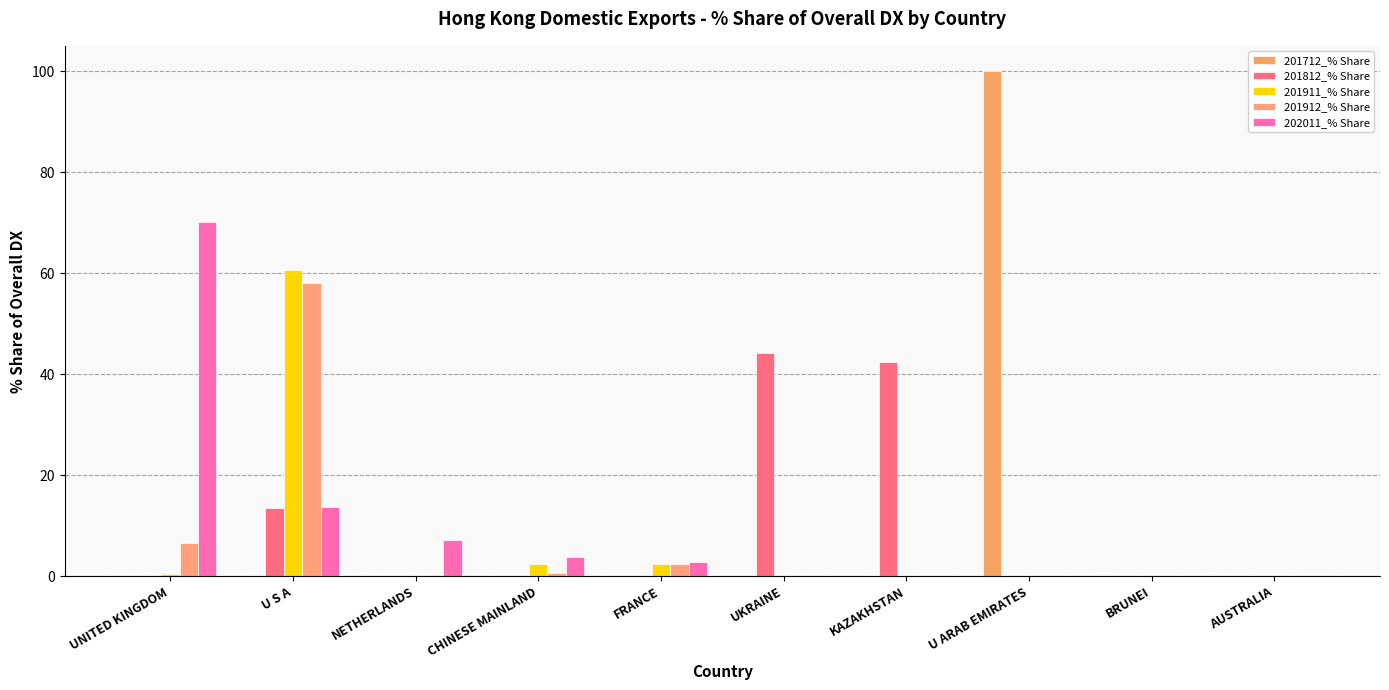

Reading left to right, transcribe all the data shown in this chart.

201712_% Share: UNITED KINGDOM=0.0	U S A=0.0	NETHERLANDS=0.0	CHINESE MAINLAND=0.0	FRANCE=0.0	UKRAINE=0.0	KAZAKHSTAN=0.0	U ARAB EMIRATES=100.0	BRUNEI=0.0	AUSTRALIA=0.0
201812_% Share: UNITED KINGDOM=0.0	U S A=13.4	NETHERLANDS=0.0	CHINESE MAINLAND=0.0	FRANCE=0.0	UKRAINE=44.2	KAZAKHSTAN=42.4	U ARAB EMIRATES=0.0	BRUNEI=0.0	AUSTRALIA=0.0
201911_% Share: UNITED KINGDOM=0.4	U S A=60.7	NETHERLANDS=0.2	CHINESE MAINLAND=2.4	FRANCE=2.4	UKRAINE=0.0	KAZAKHSTAN=0.0	U ARAB EMIRATES=0.0	BRUNEI=0.1	AUSTRALIA=0.0
201912_% Share: UNITED KINGDOM=6.6	U S A=58.0	NETHERLANDS=0.2	CHINESE MAINLAND=0.6	FRANCE=2.3	UKRAINE=0.0	KAZAKHSTAN=0.0	U ARAB EMIRATES=0.0	BRUNEI=0.1	AUSTRALIA=0.0
202011_% Share: UNITED KINGDOM=70.0	U S A=13.7	NETHERLANDS=7.2	CHINESE MAINLAND=3.7	FRANCE=2.9	UKRAINE=0.0	KAZAKHSTAN=0.0	U ARAB EMIRATES=0.0	BRUNEI=0.1	AUSTRALIA=0.1